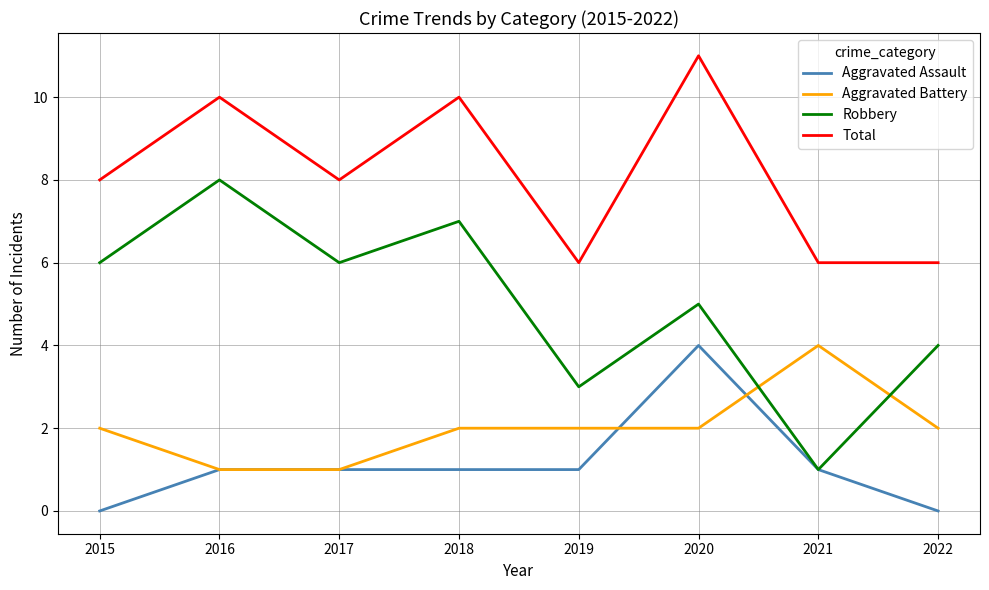

At 2020, list the series in order from largest to smallest.

Total, Robbery, Aggravated Assault, Aggravated Battery